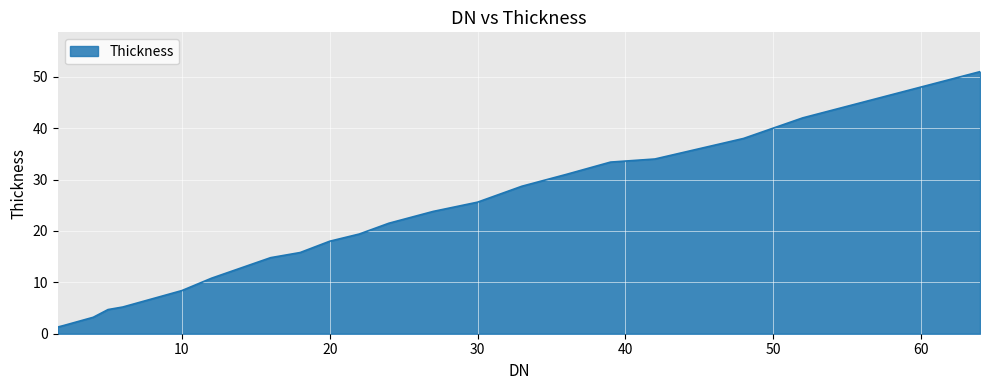

What is the greatest value displayed?

51.0